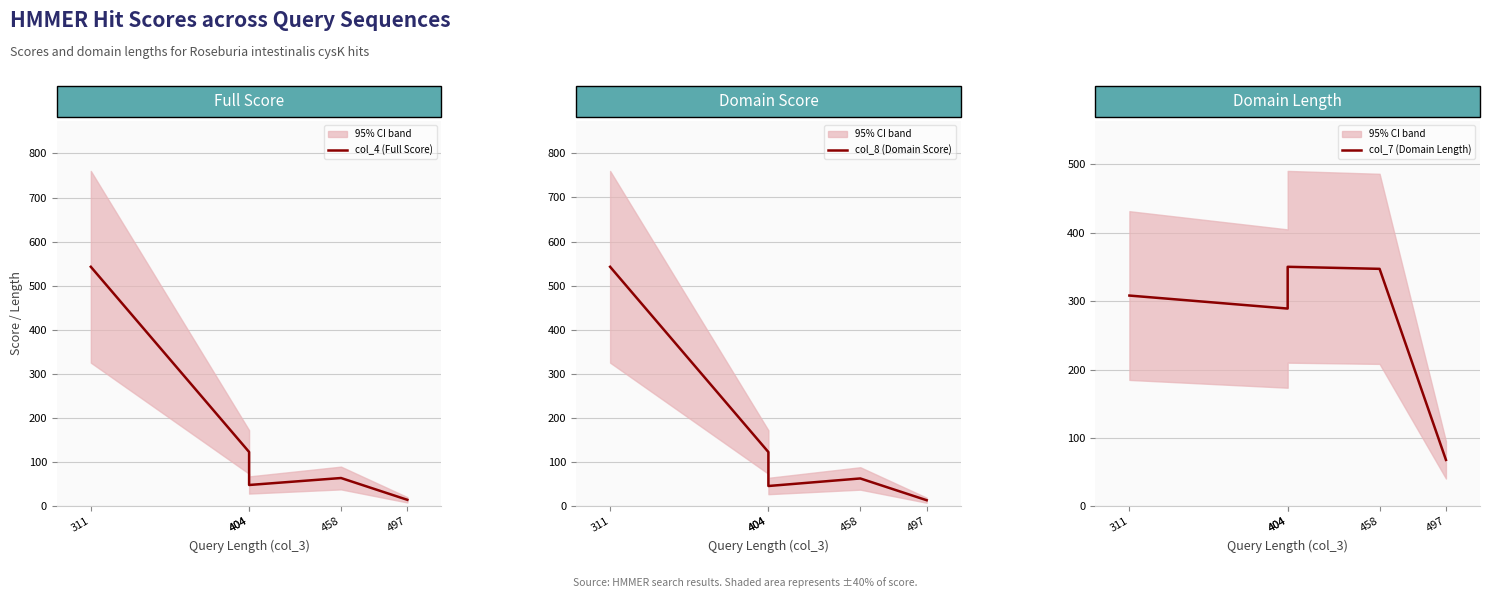

At 311, list the series in order from smallest to largest.

col_7 (Domain Length), col_8 (Domain Score), col_4 (Full Score)